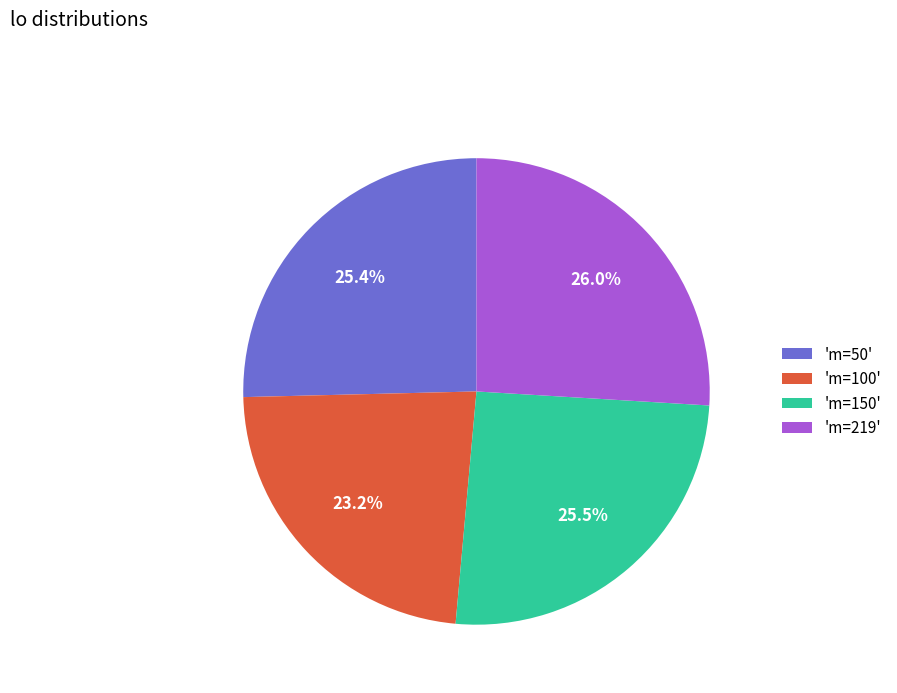

Which category has the smallest portion of the pie?

'm=100'